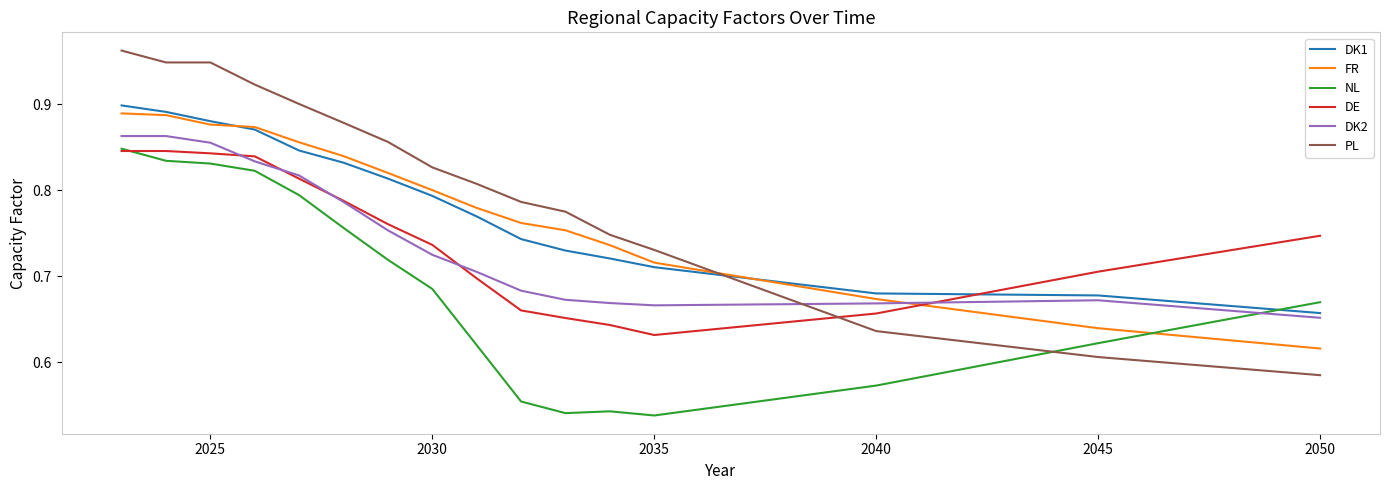

After their last crossing, which series has the higher values: DE or PL?

DE